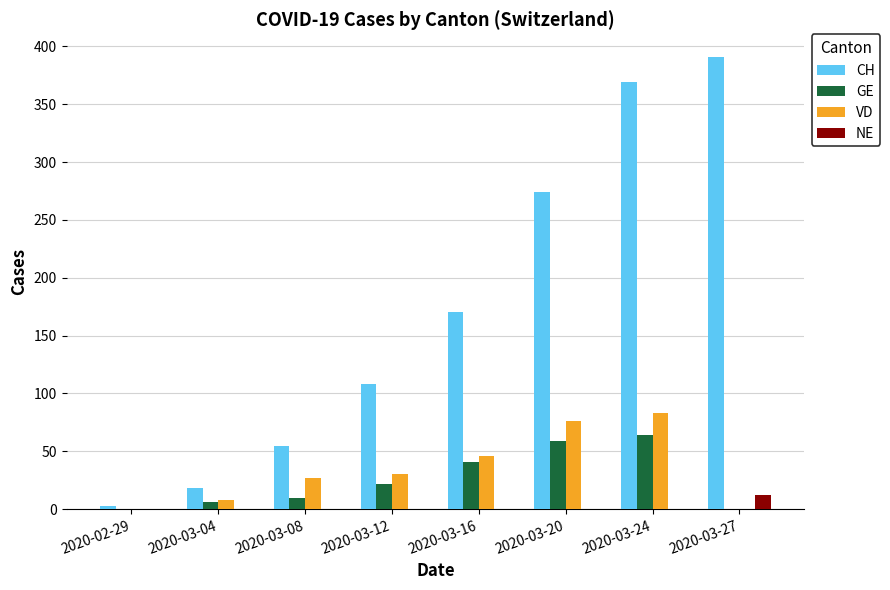

Where is CH nearest to the value 197?

2020-03-16